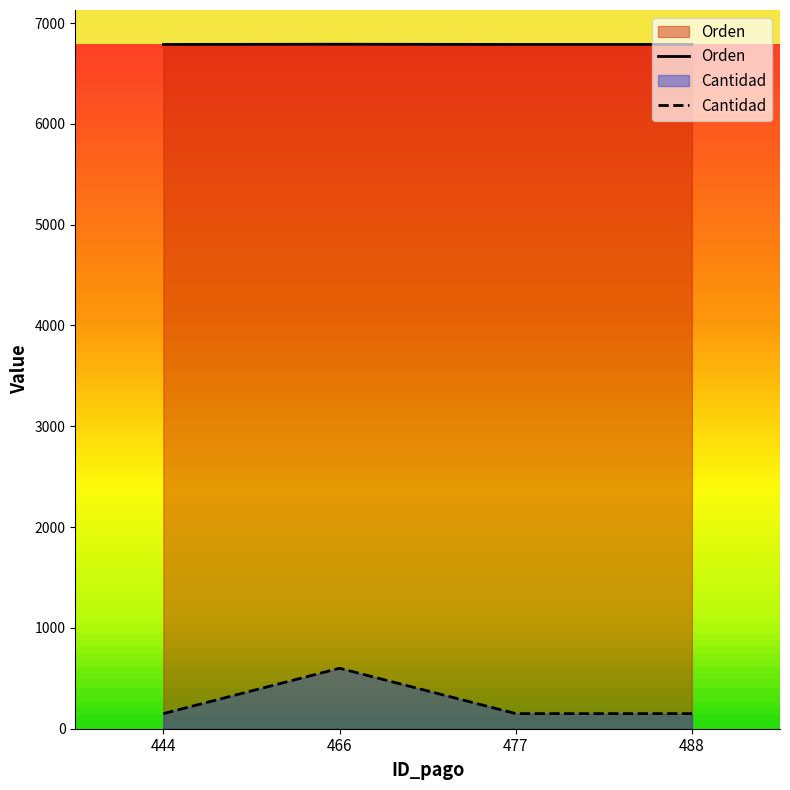

Rank the categories by Orden value from lowest to highest.

444, 477, 488, 466